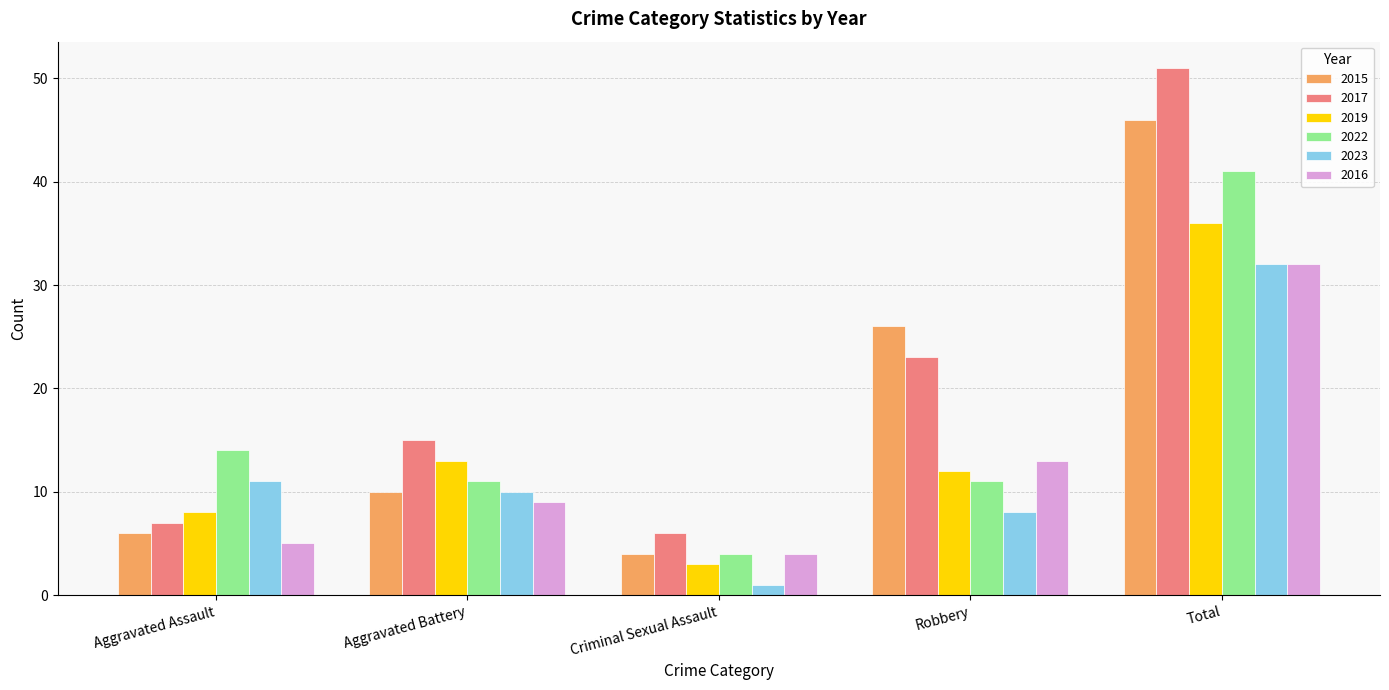

At which category does the chart reach its minimum across all series?

Criminal Sexual Assault